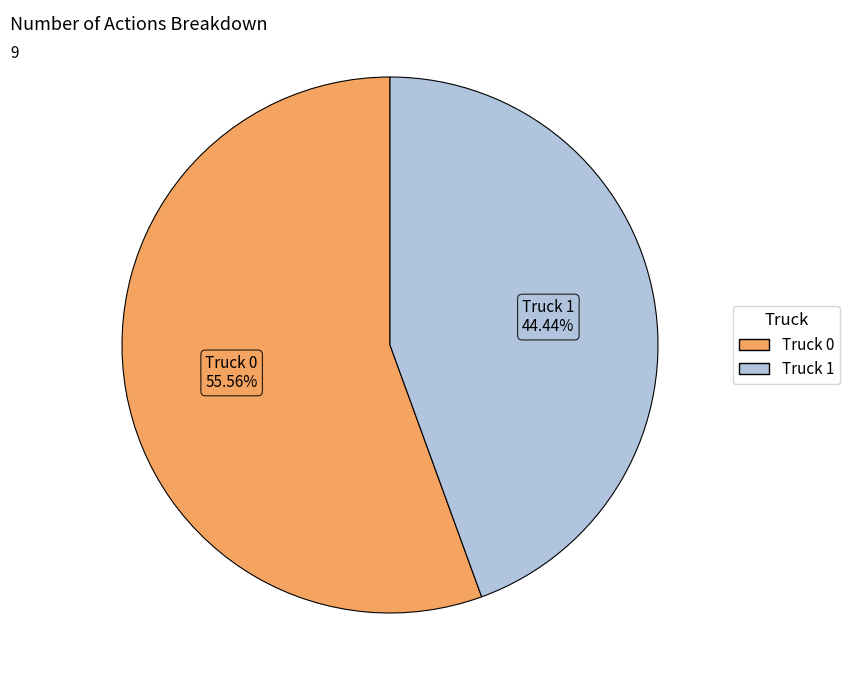

True or false: Truck 0 accounts for 56% of the total.

True